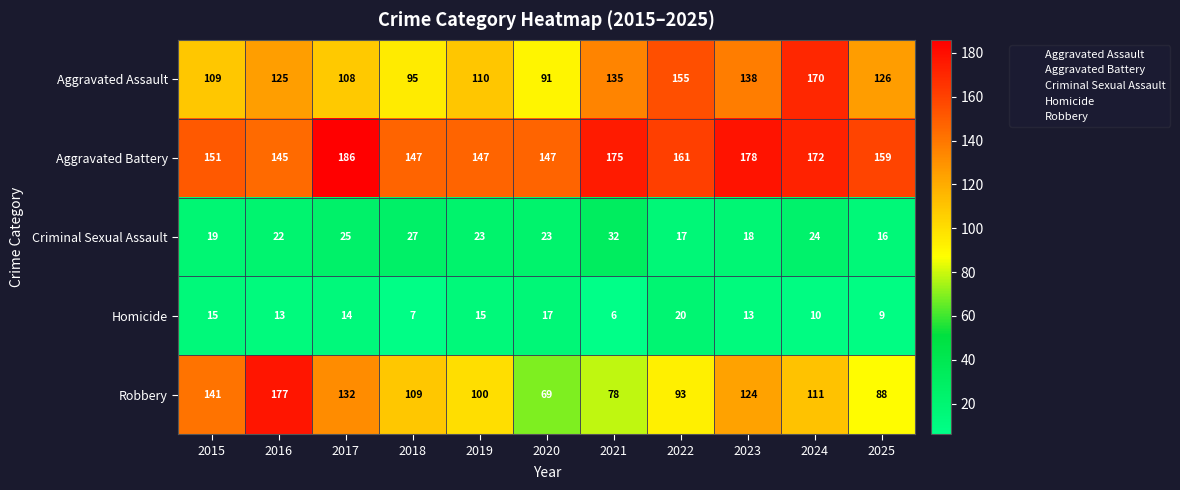

What is the average value of the Robbery series?

111